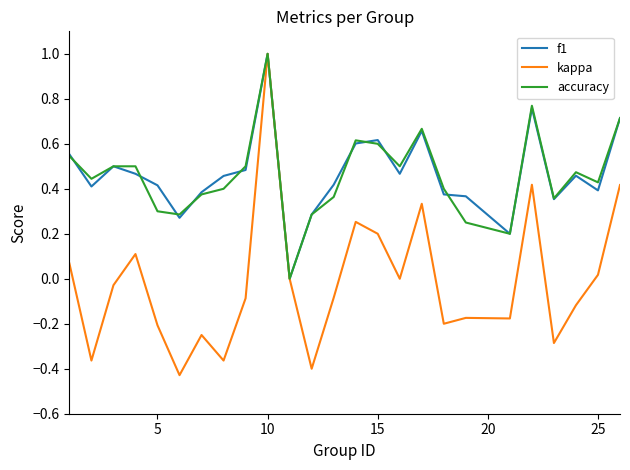

Which series has the largest range (max minus min)?

kappa